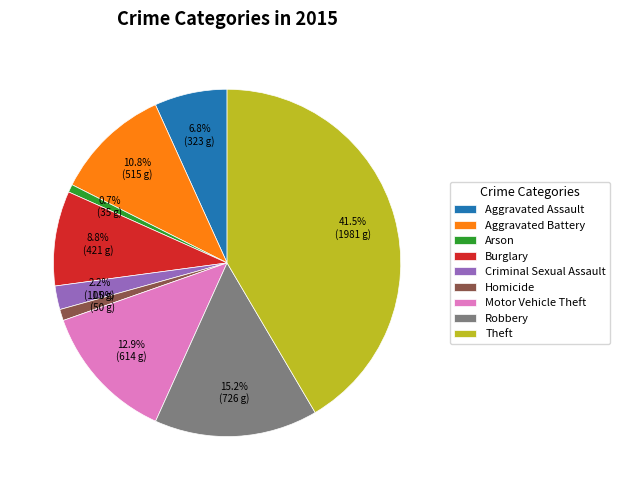

To the nearest percent, what is the difference between the largest and smallest slice percentages?

41%